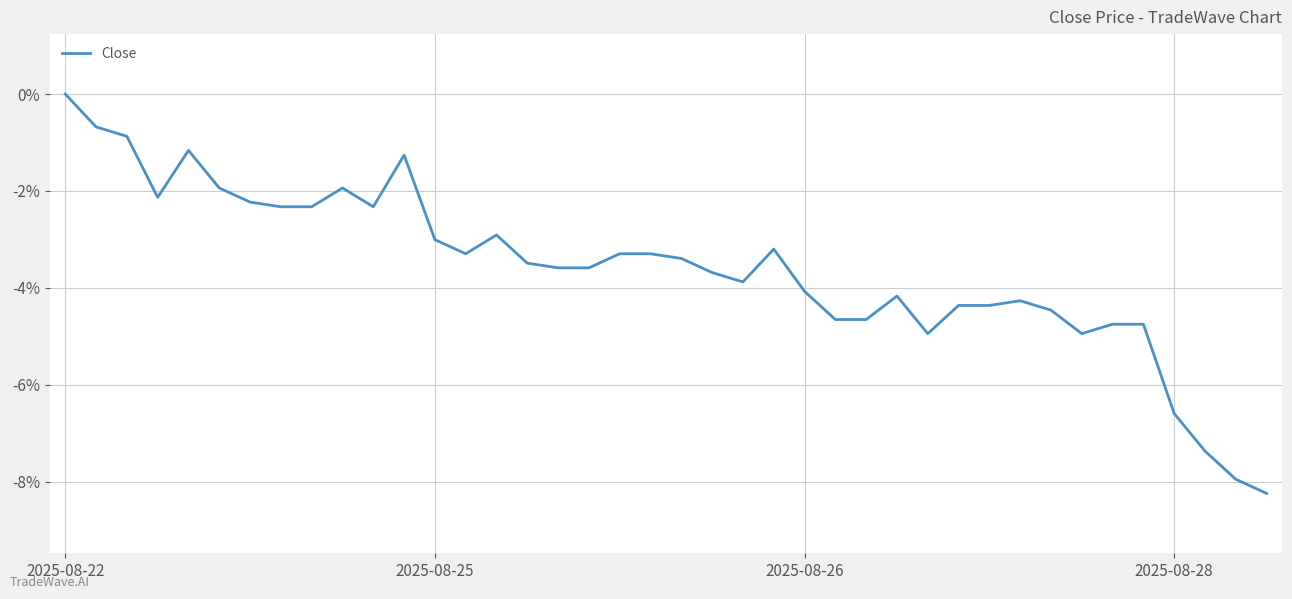

Reading left to right, list all the values displayed in this chart.

0.0	-0.7	-0.9	-2.1	-1.2	-1.9	-2.2	-2.3	-2.3	-1.9	-2.3	-1.3	-3.0	-3.3	-2.9	-3.5	-3.6	-3.6	-3.3	-3.3	-3.4	-3.7	-3.9	-3.2	-4.1	-4.7	-4.7	-4.2	-4.9	-4.4	-4.4	-4.3	-4.5	-4.9	-4.8	-4.8	-6.6	-7.4	-8.0	-8.2